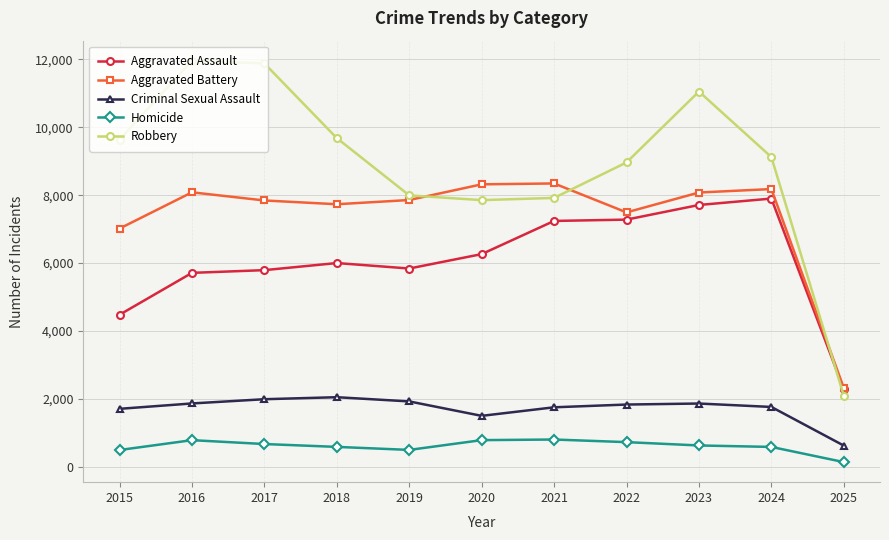

True or false: Criminal Sexual Assault and Aggravated Battery cross at least once.

False